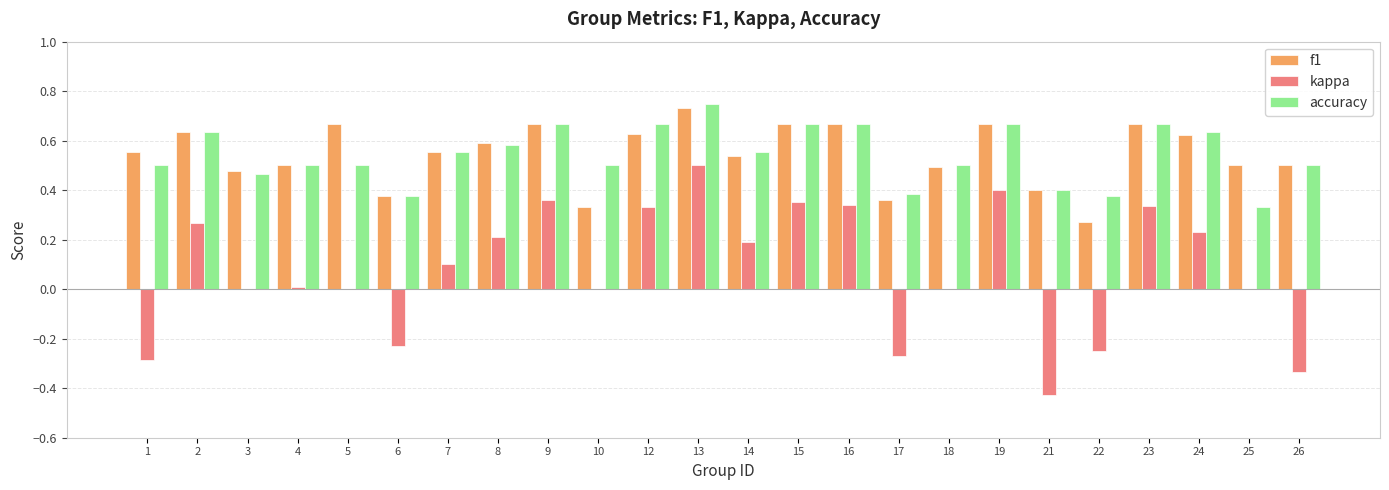

Is it true that accuracy equals 1.2 at 13?

False